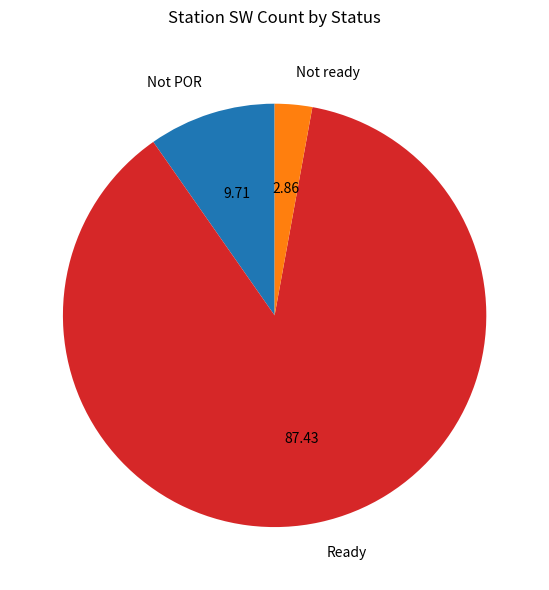

Rank the categories by value from highest to lowest.

Ready, Not POR, Not ready